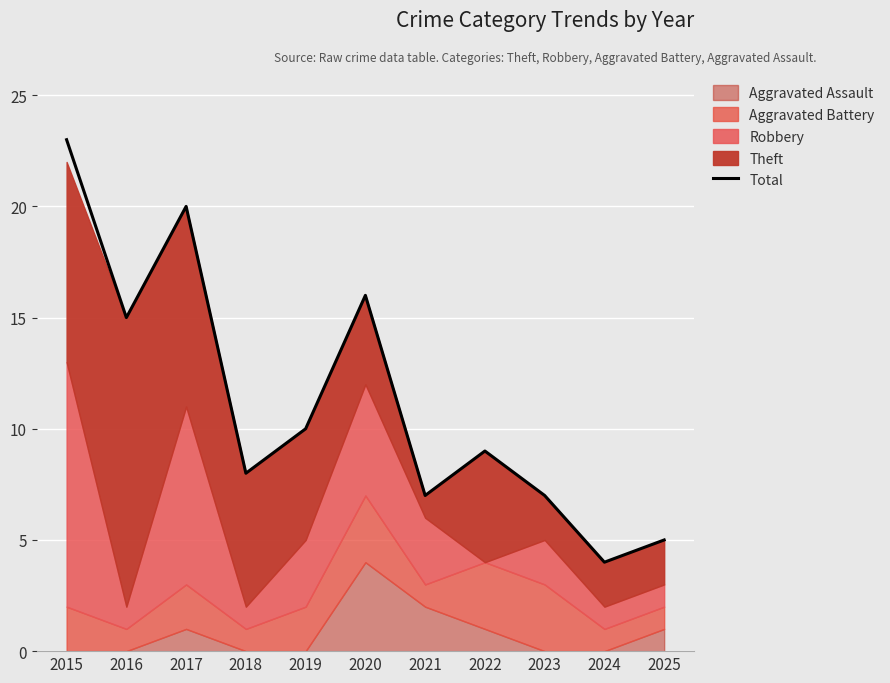

How many values exceed 9?

5